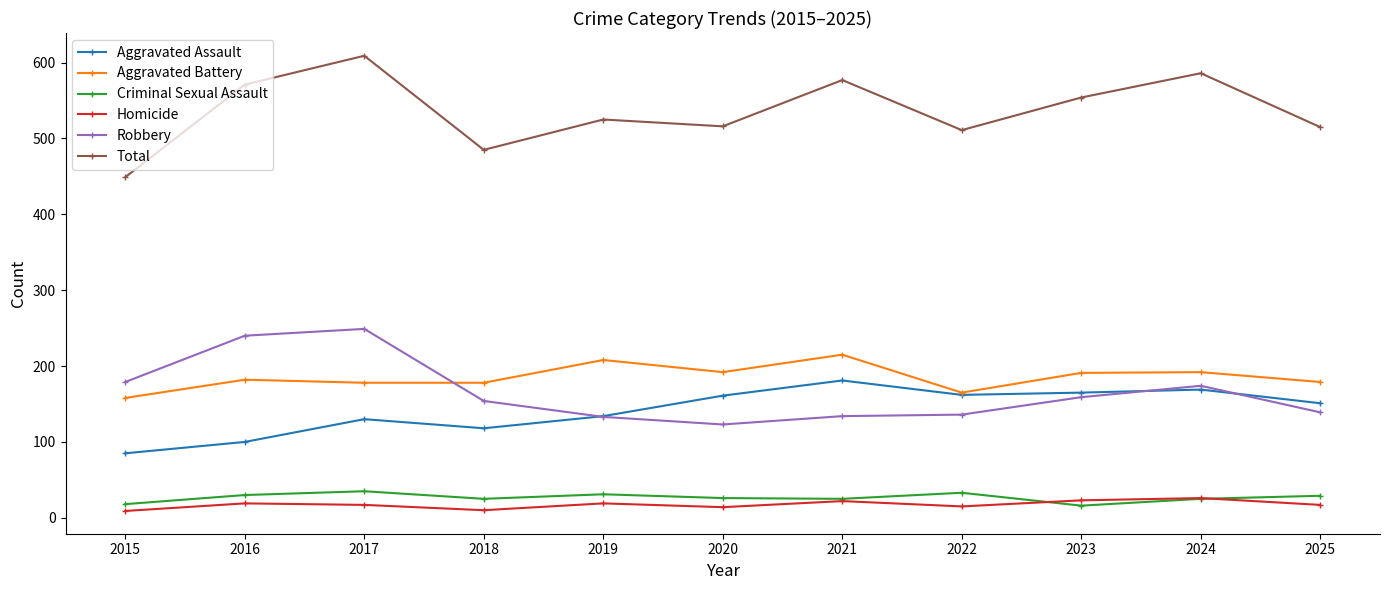

Which series has the largest total across all categories?

Total